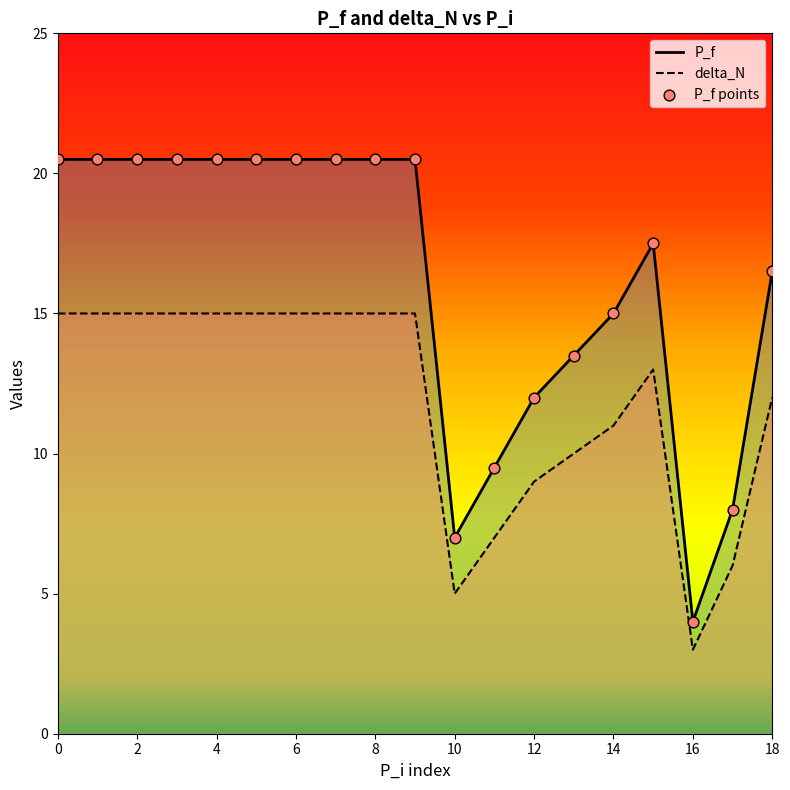

Is the value of P_f at 0 greater than the value of delta_N at 0?

Yes